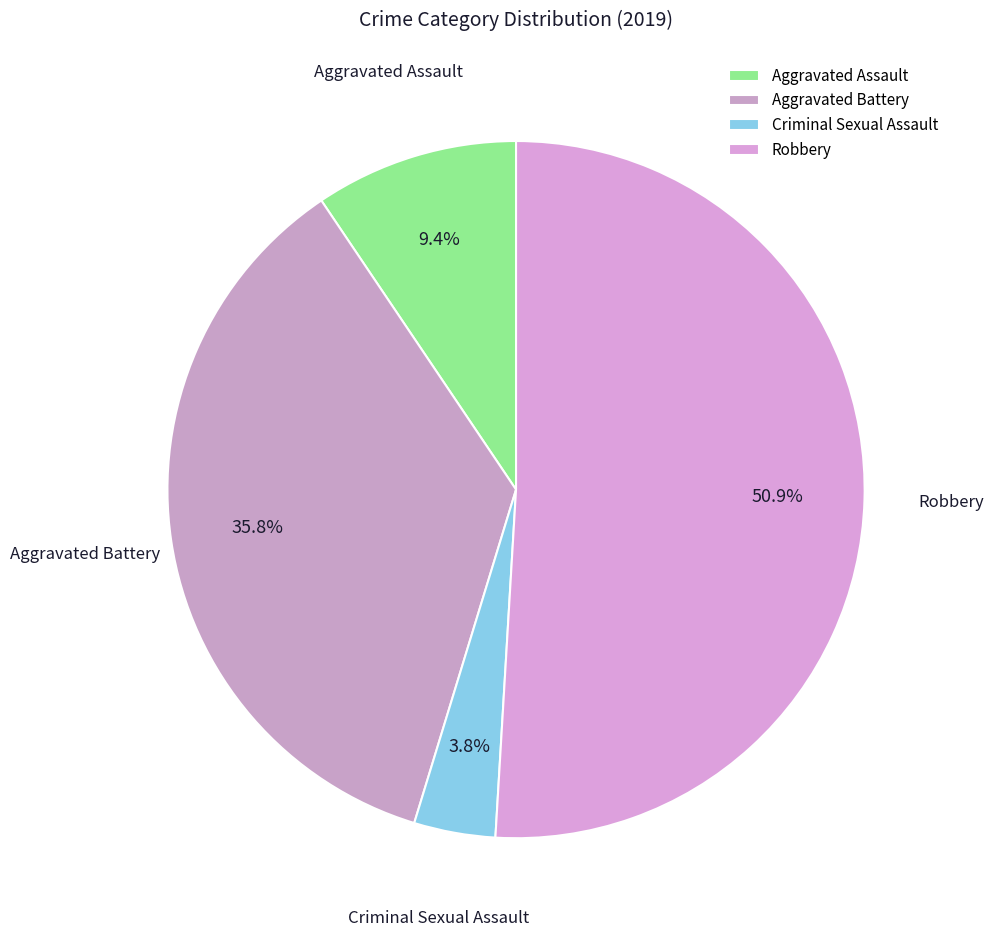

What percentage is NOT represented by Aggravated Battery?

64.2%